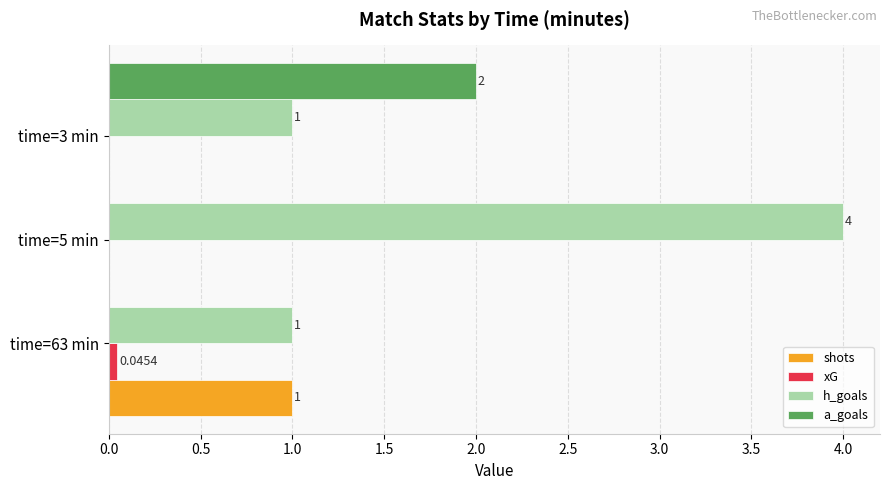

What are all the series names shown in the legend?

shots, xG, h_goals, a_goals